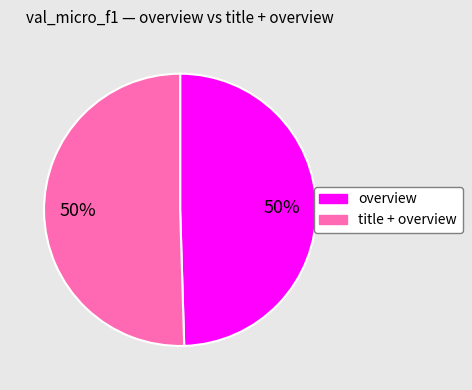

Is it true that overview is 41% of the pie?

False